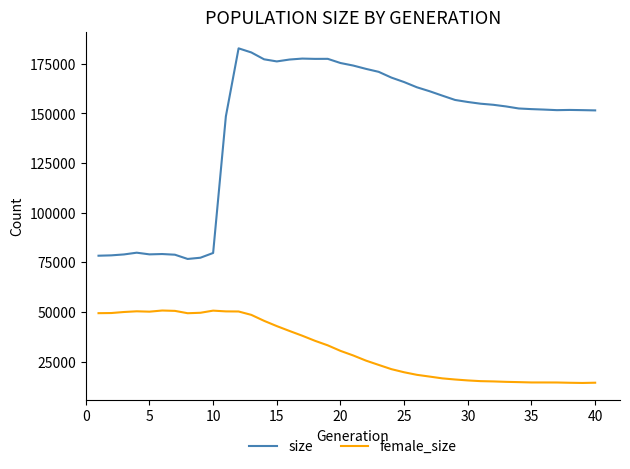

Which series has the largest total across all categories?

size